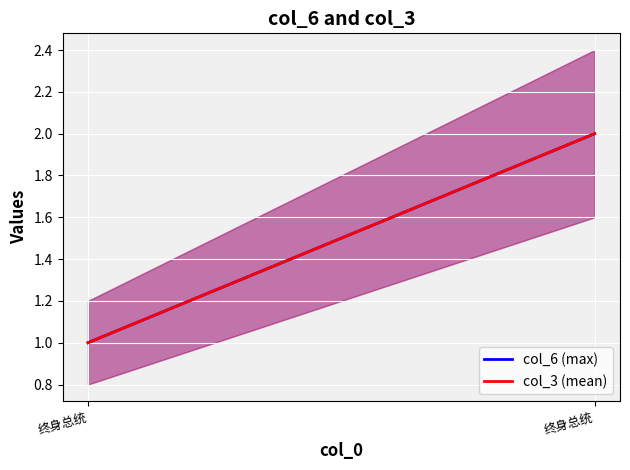

What is the difference between the col_3 (mean) values at 终身总统 and 终身总统?

1